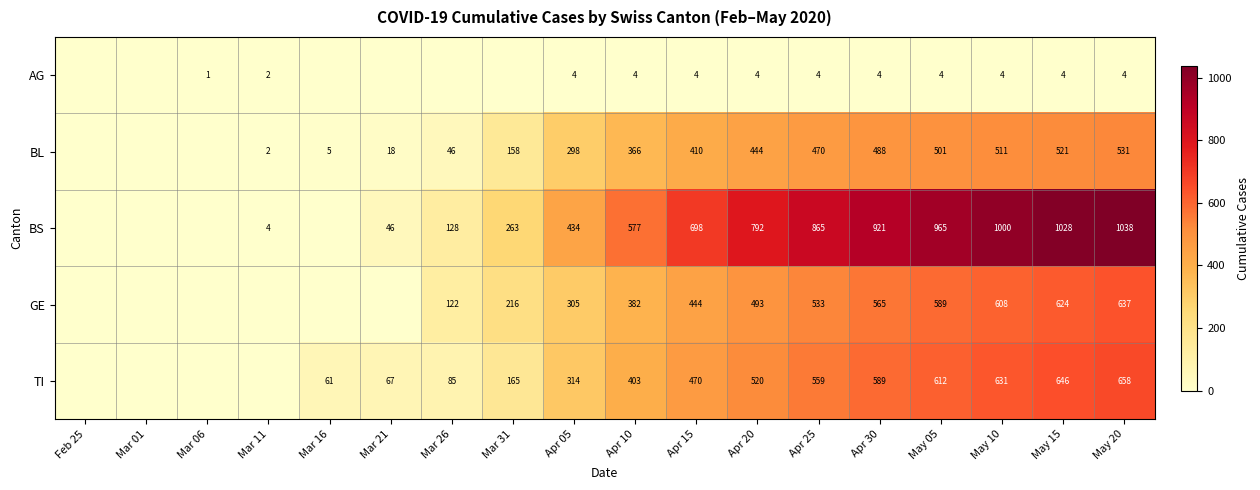

What is the total value across all series at Apr 15?

2026